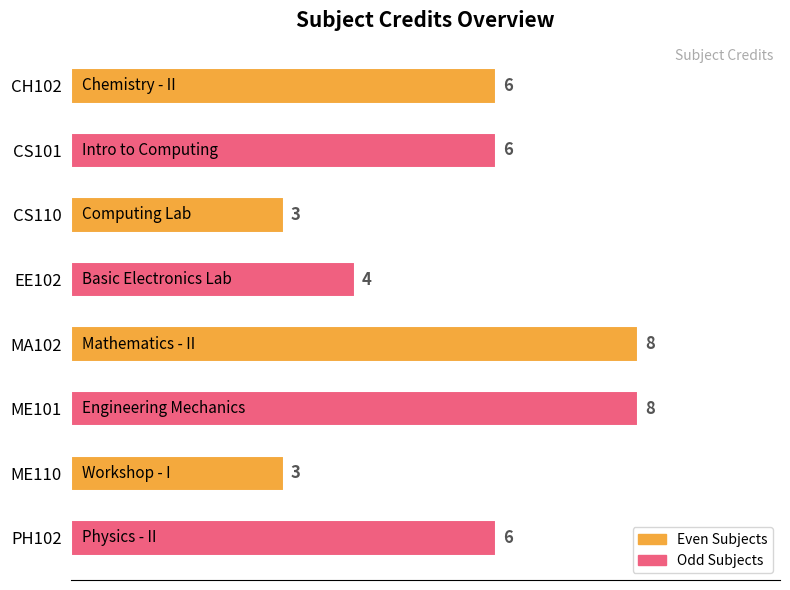

Does the chart contain any negative values?

No